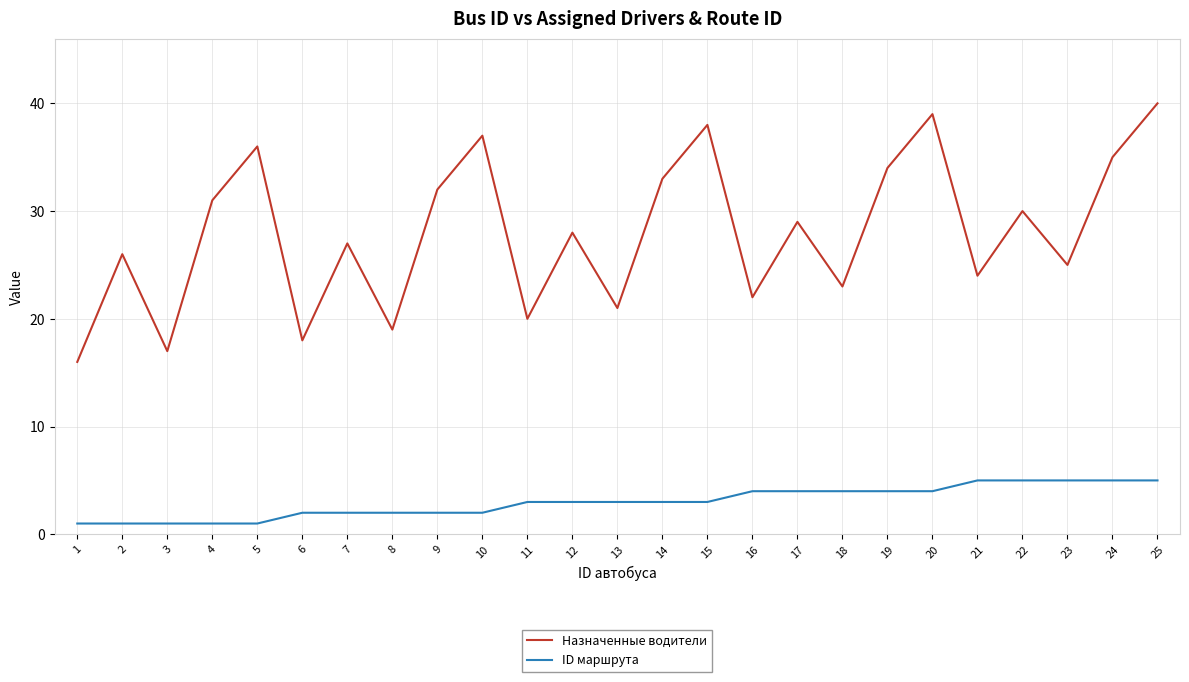

True or false: Назначенные водители and ID маршрута intersect in this chart.

False